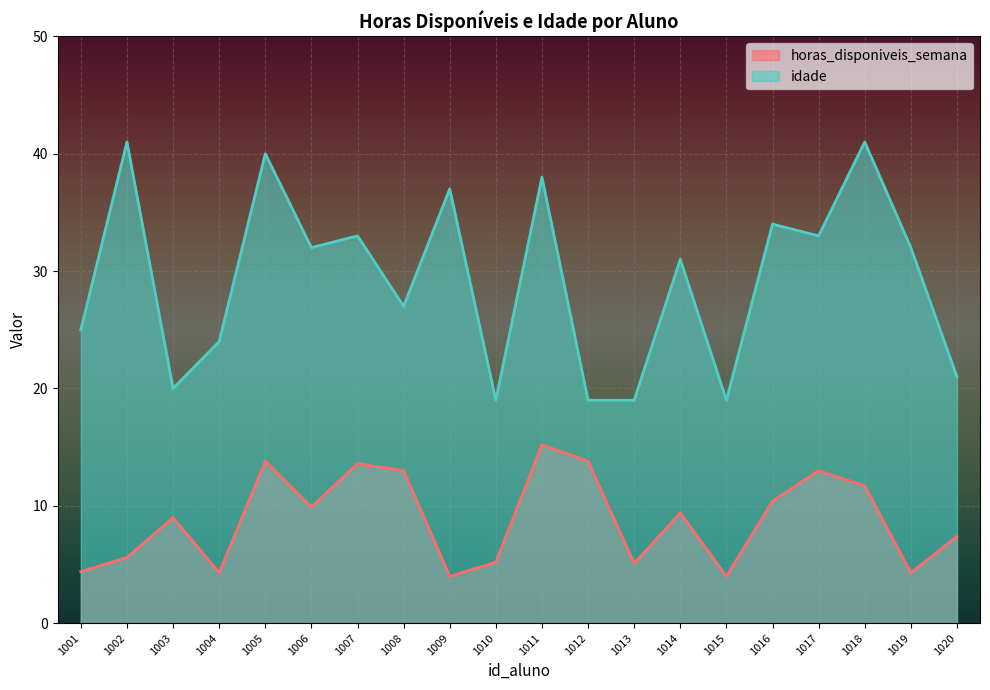

Which series has the largest total across all categories?

idade